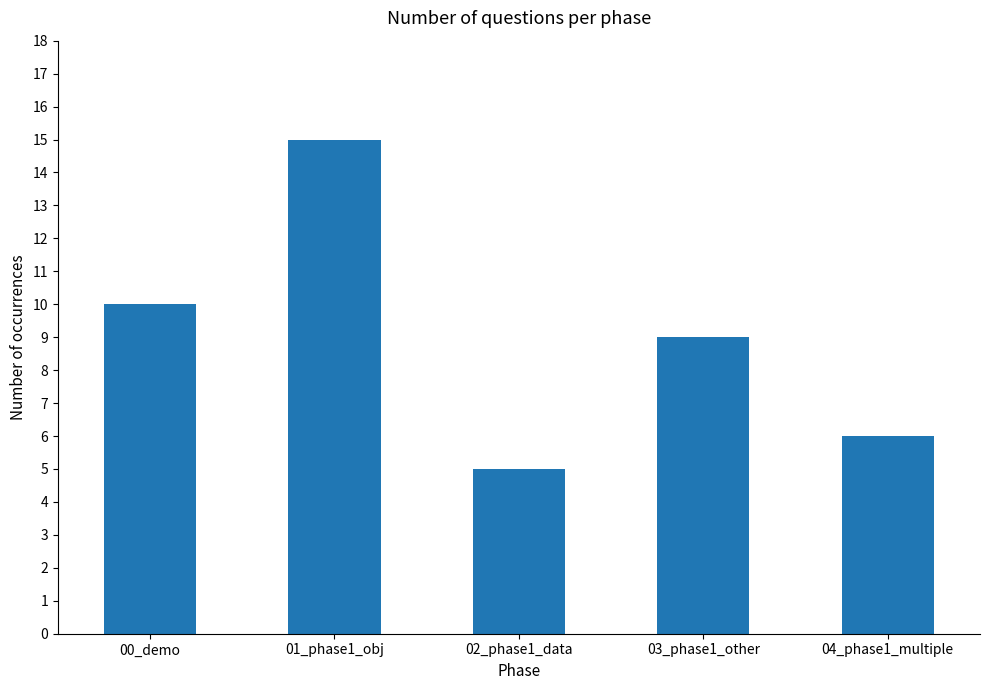

Does the chart contain any negative values?

No